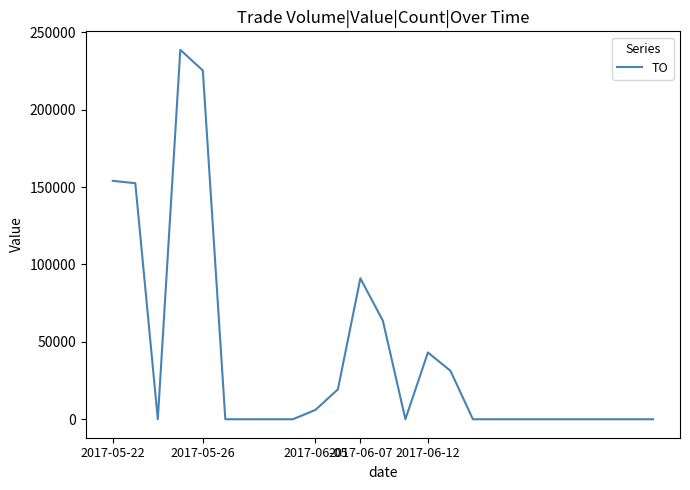

What is the maximum value shown in the chart?

238630